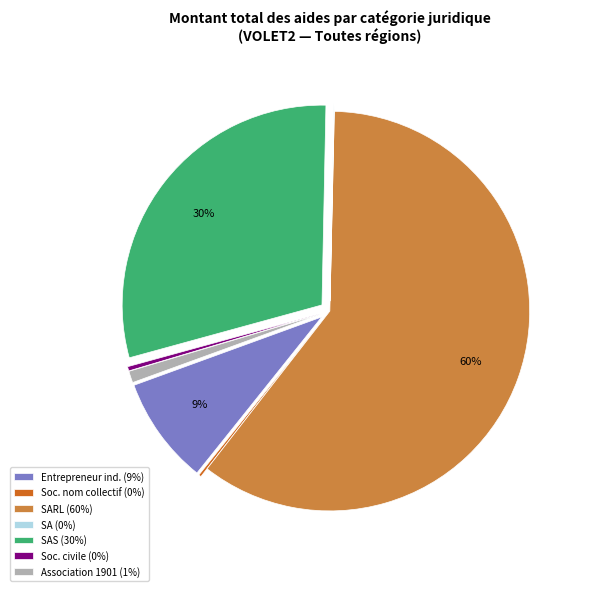

What percentage is the SAS (30%) slice, to the nearest percent?

30%